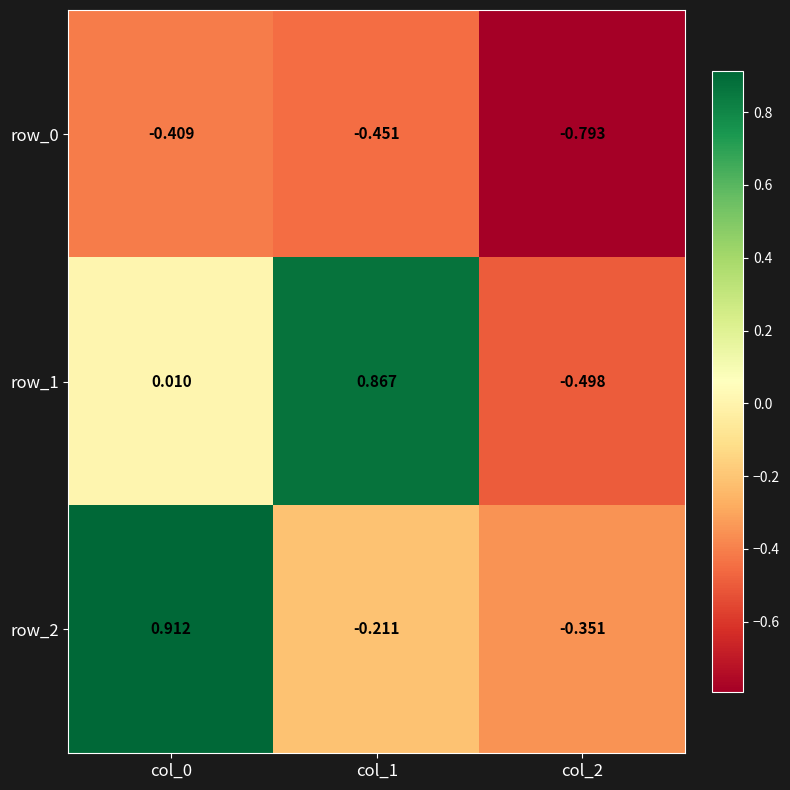

Which category has the lowest value across all series?

col_2